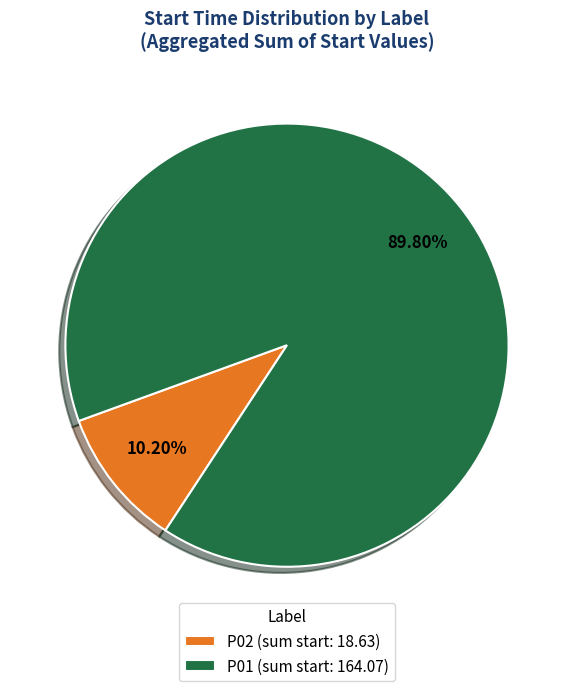

Is there a majority slice in this chart?

Yes